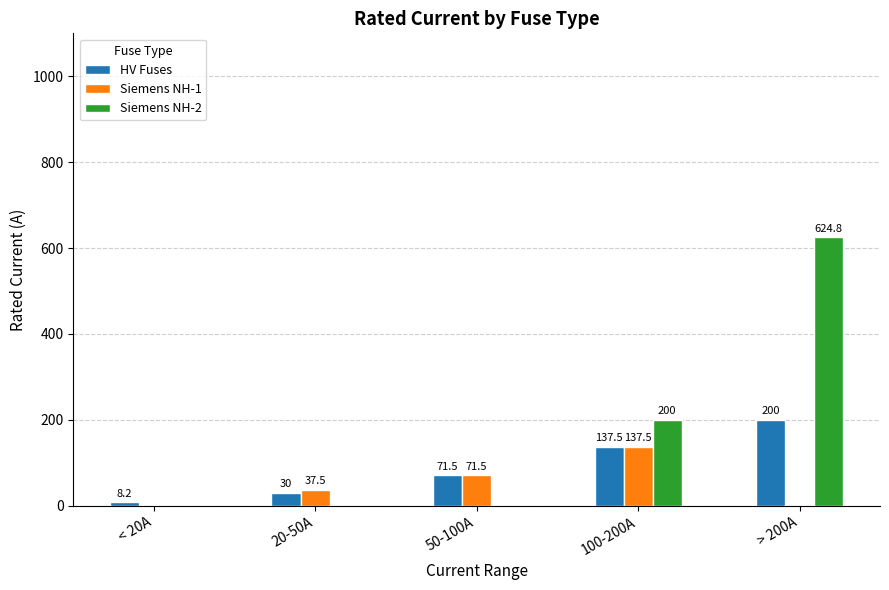

What is the sum of the HV Fuses values at 100-200A and < 20A?

145.7